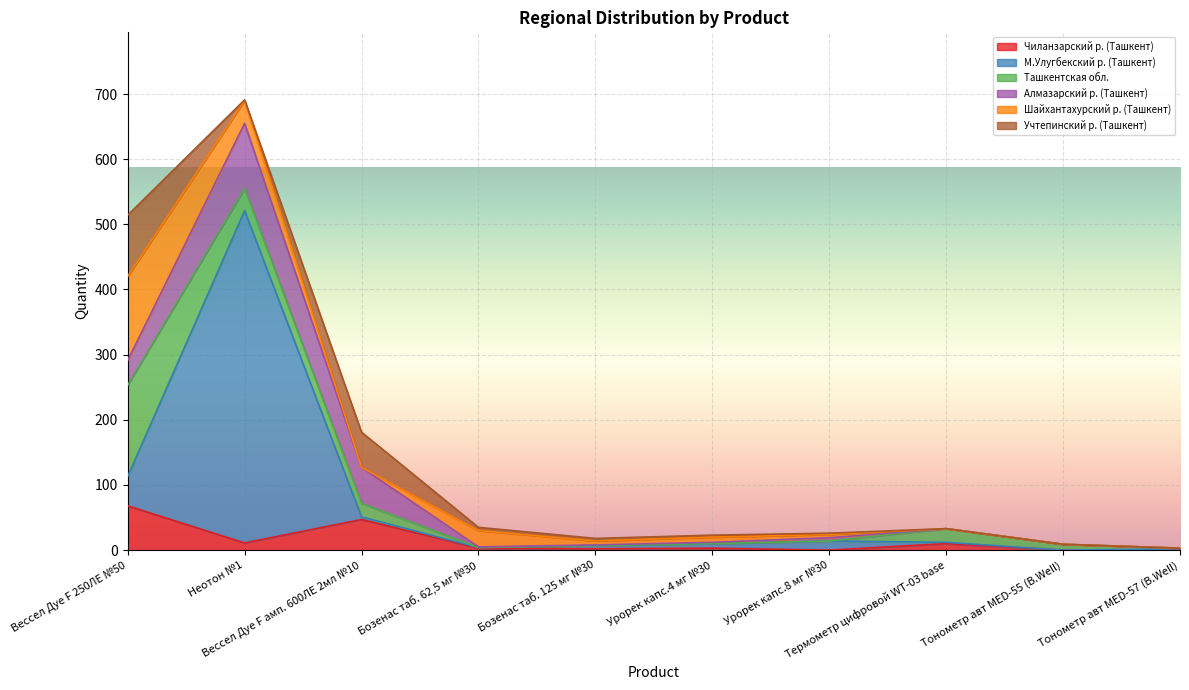

After their last crossing, which series has the higher values: Шайхантахурский р. (Ташкент) or Чиланзарский р. (Ташкент)?

Чиланзарский р. (Ташкент)